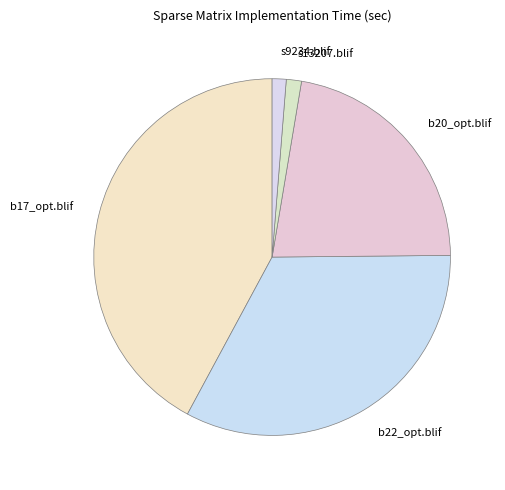

Combined, do b22_opt.blif and b17_opt.blif account for over 50%?

Yes